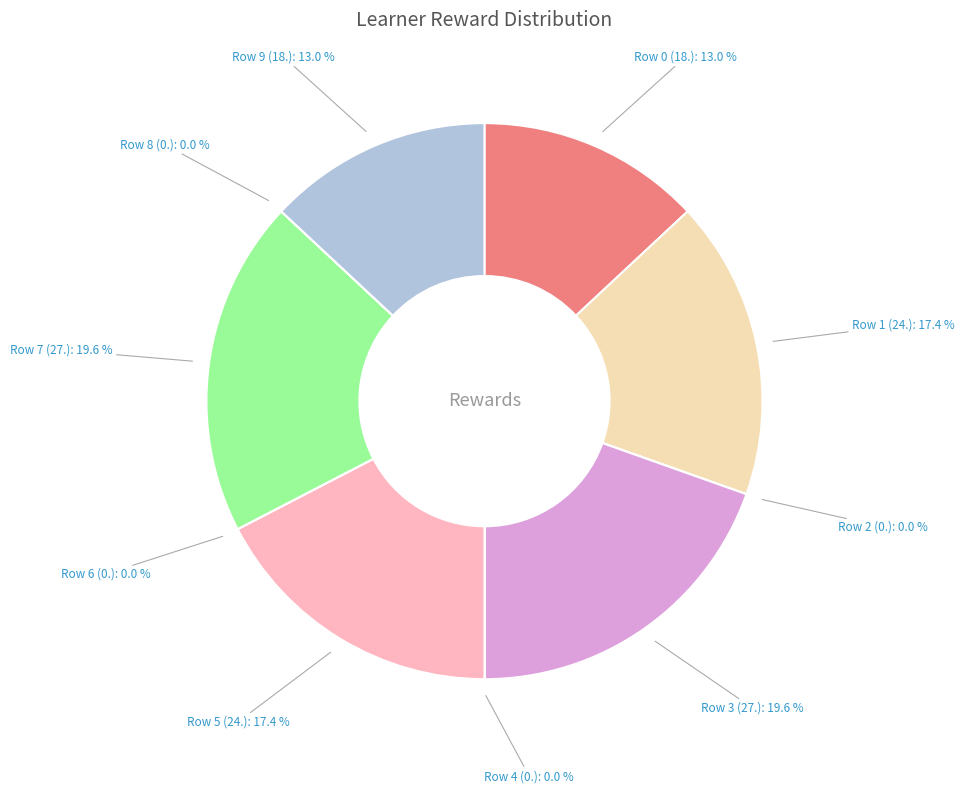

To the nearest percent, what percentage of the pie is Row 3 (27.)?

20%